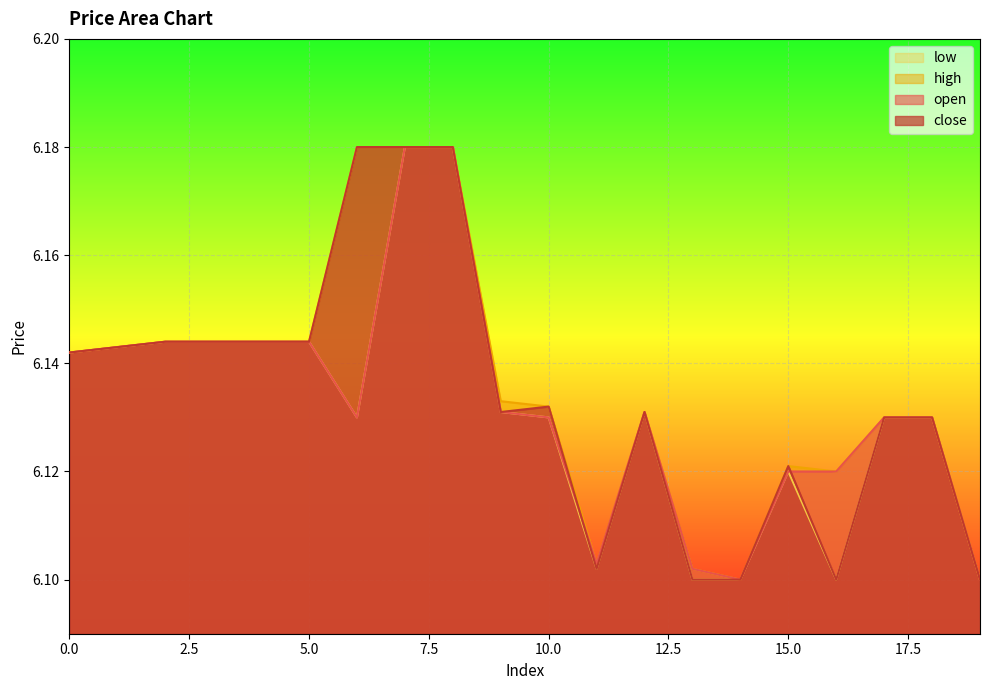

At which category is the sum across all series the highest?

7